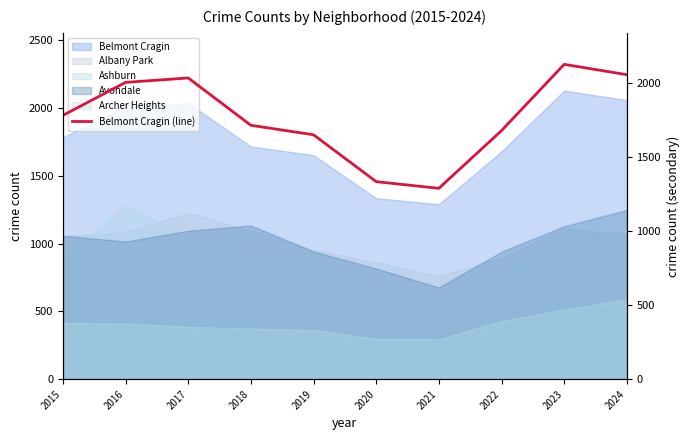

What is the average value?

1768